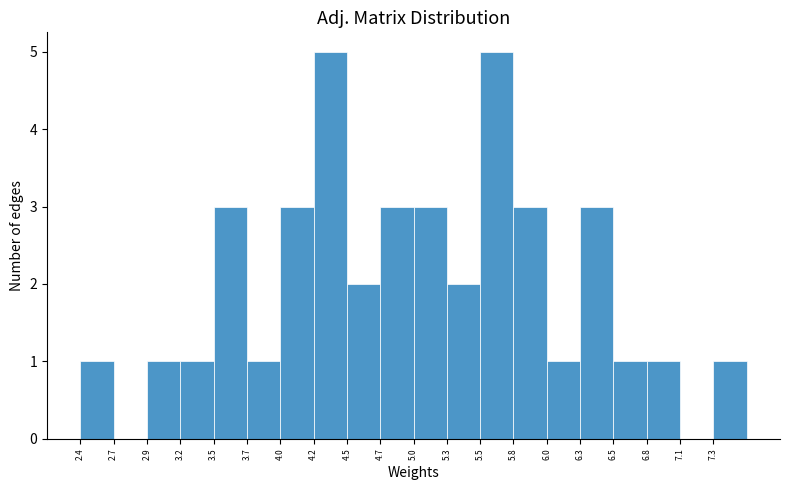

What is the height of the bar covering 7.30 to 7.55 on the x-axis? Neither the bar edges nor the heights are printed on the chart, so give them approximately, as read against the axes.

1